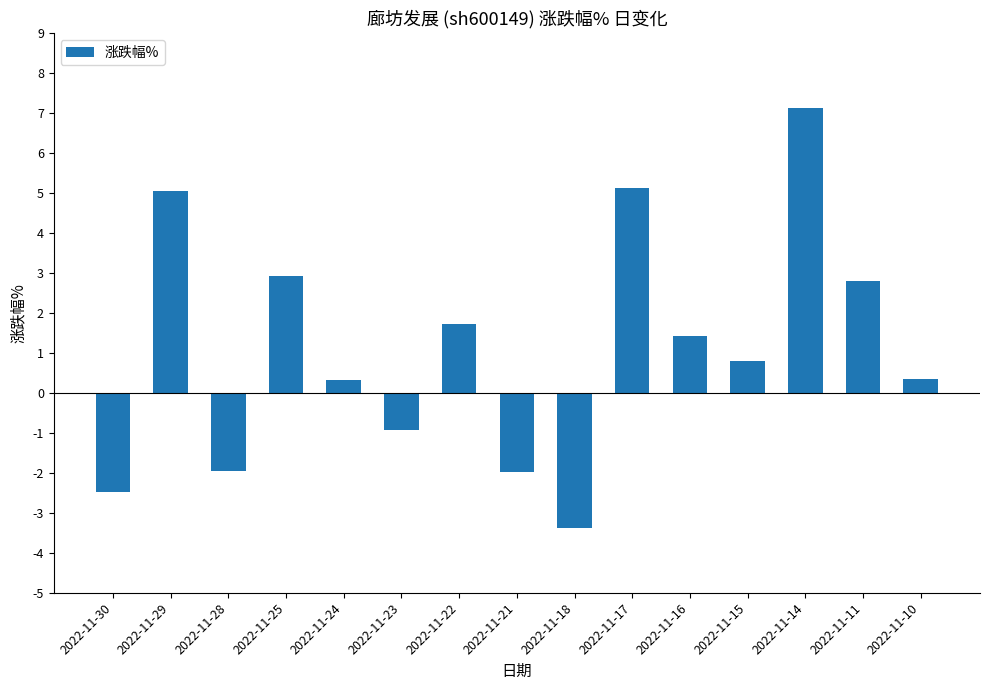

What is the value of the 10th bar from the left?

5.1